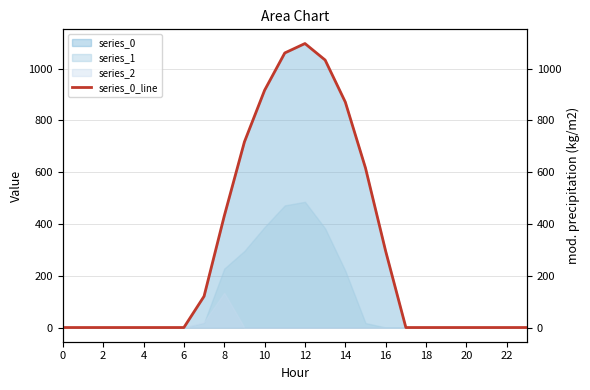

What is the label of the 9th point from the right?

15